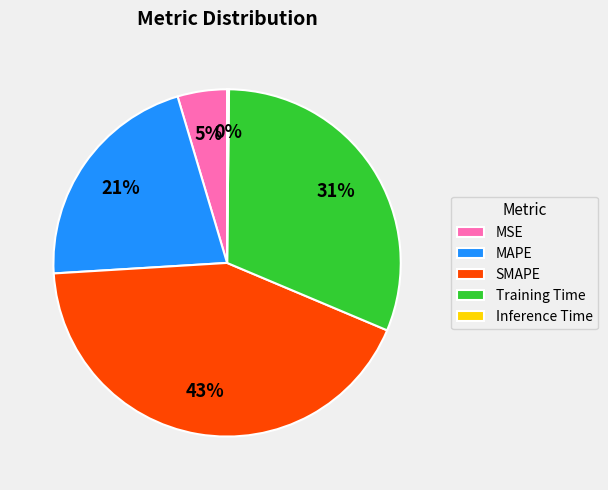

To the nearest percent, what is the combined percentage of SMAPE and Training Time?

74%